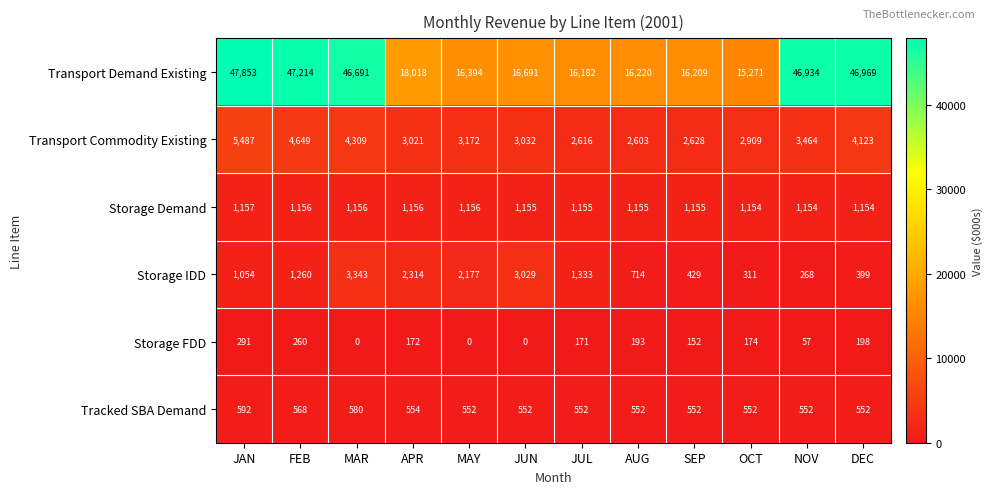

Rank the series at NOV from highest to lowest value.

Transport Demand Existing, Transport Commodity Existing, Storage Demand, Tracked SBA Demand, Storage IDD, Storage FDD